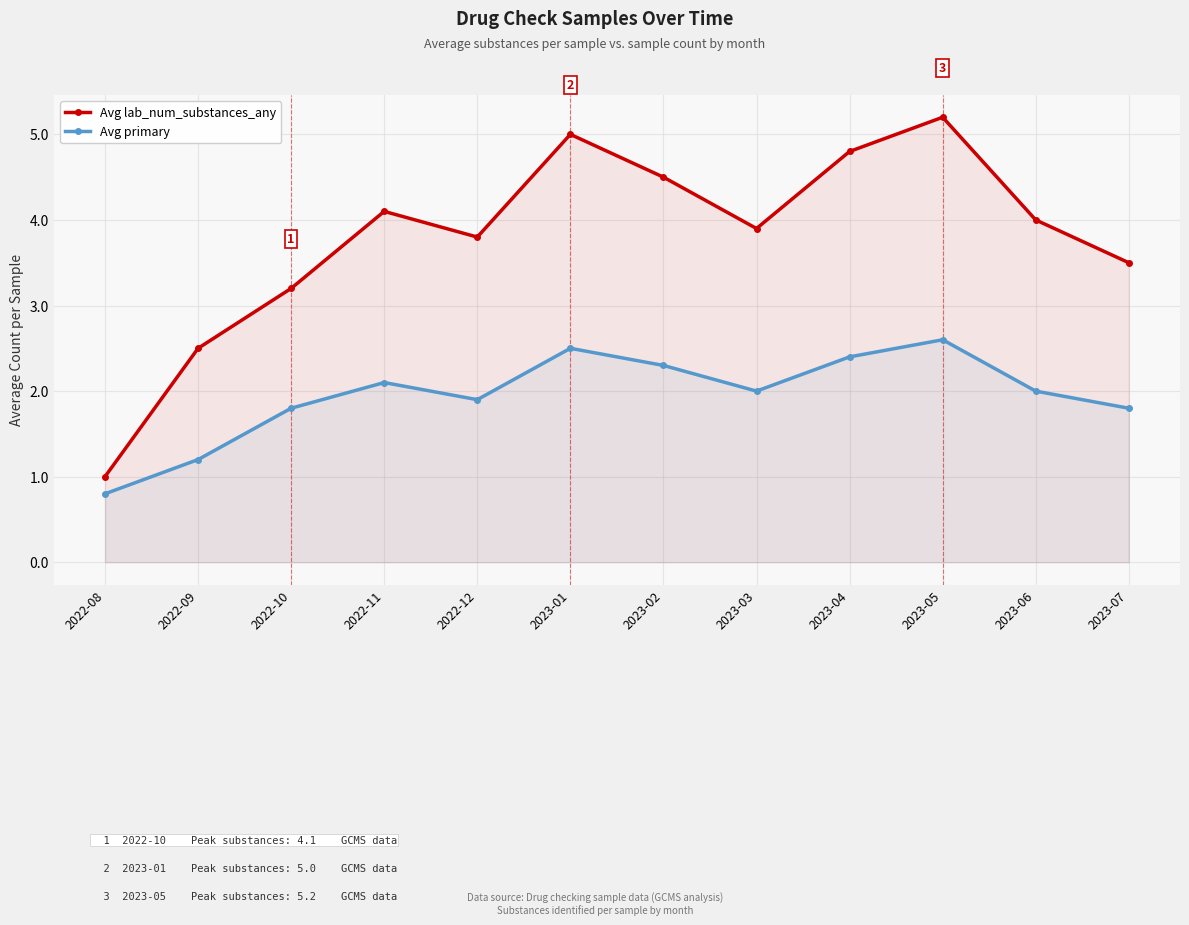

At which label is Avg lab_num_substances_any closest to 3?

2022-10